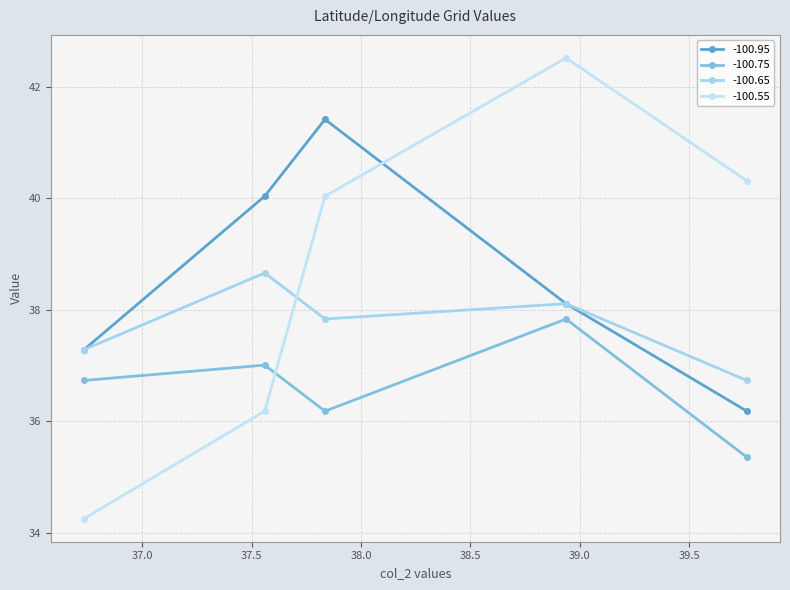

Between which two adjacent categories do -100.95 and -100.55 first intersect?

37.834644 and 38.937008